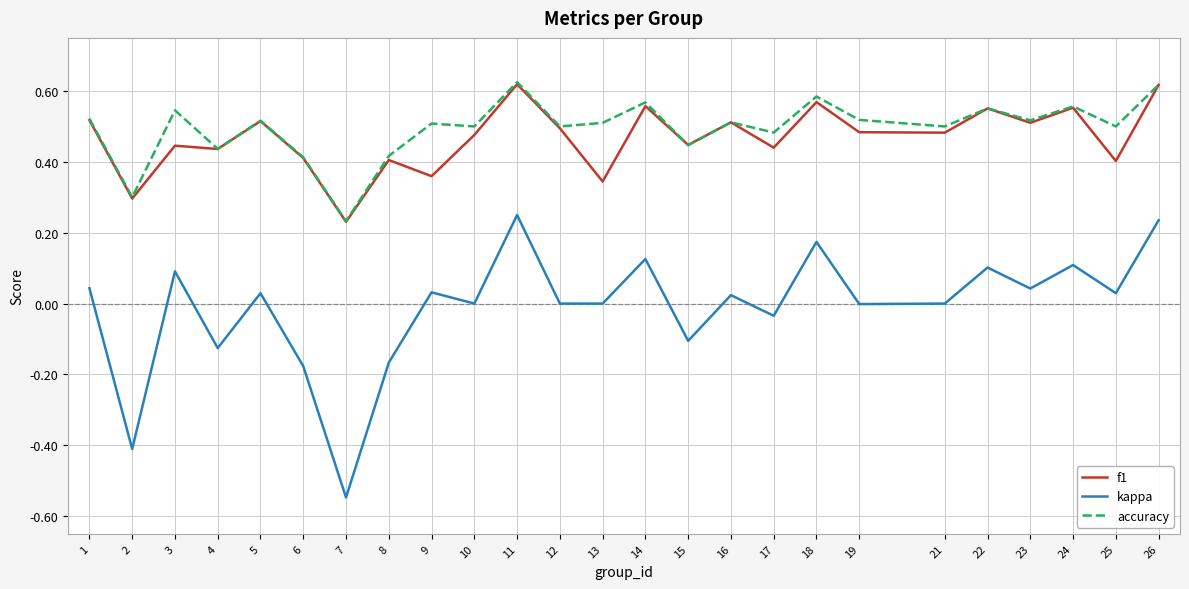

Which label corresponds to the smallest value in the chart?

7